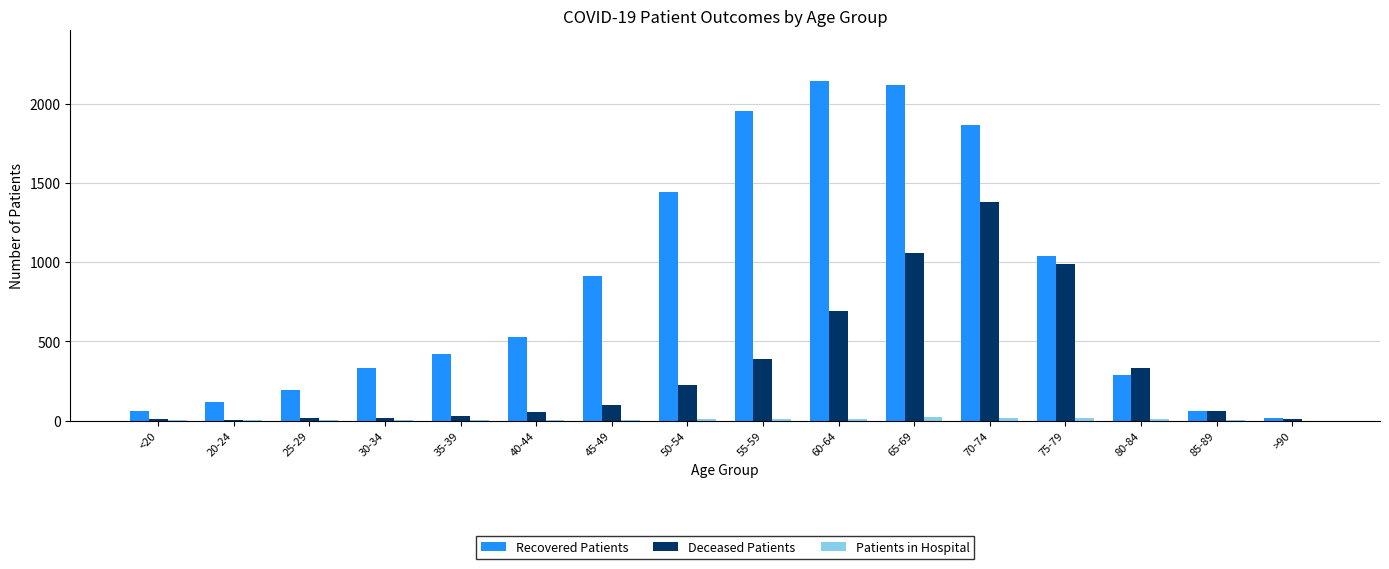

At which label does Deceased Patients reach its peak?

70-74